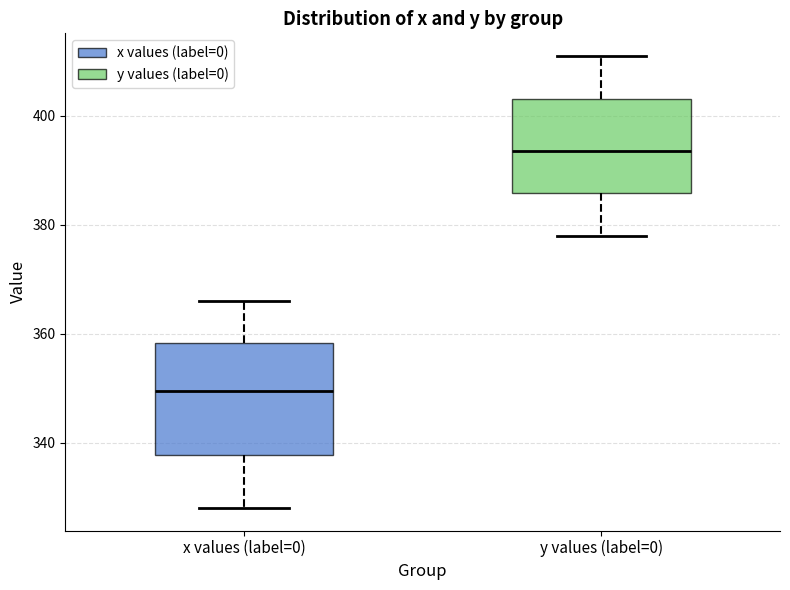

Reading left to right, read every box against the y-axis: the position of its median line, the range the box covers, and the ends of its whiskers. The values are not printed on the chart, so give them approximately, as read against the axis.

x values (label=0): median 350, box 338 to 358, whiskers 328 to 366
y values (label=0): median 394, box 386 to 404, whiskers 378 to 412